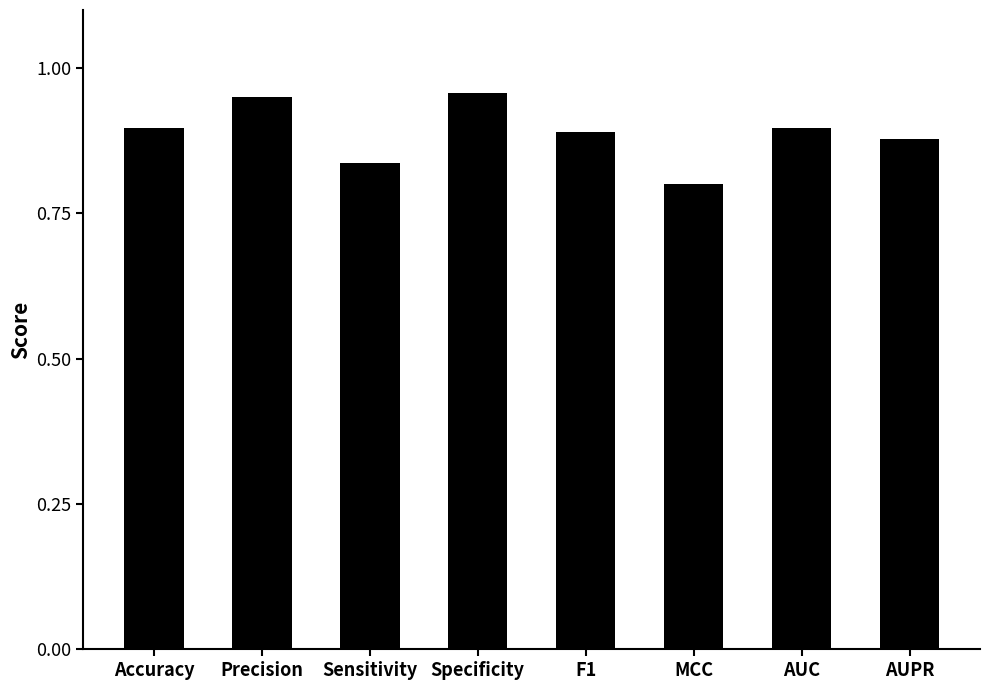

The value at MCC is 0.8. True or false?

True